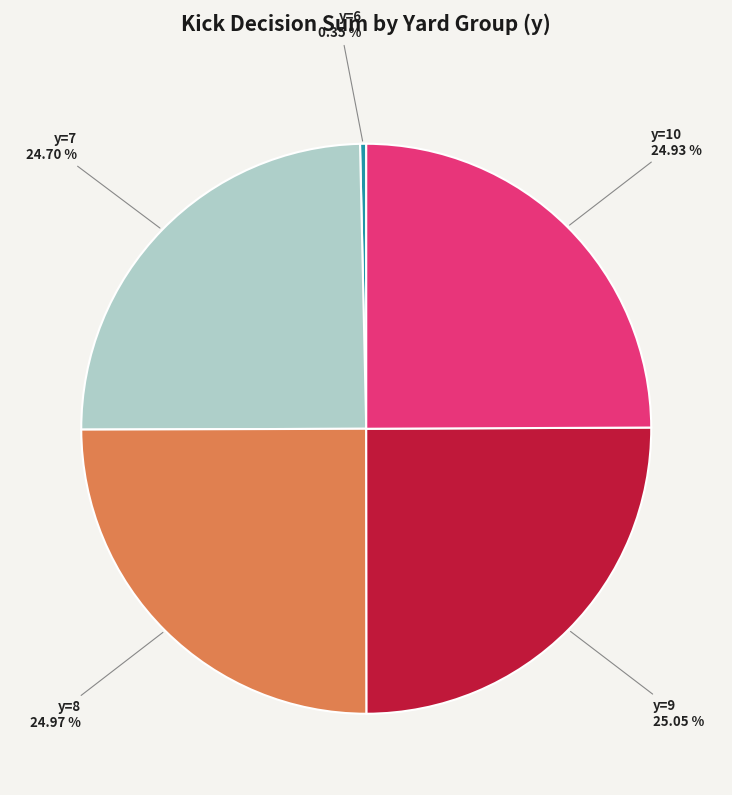

Does any single category account for the majority?

No